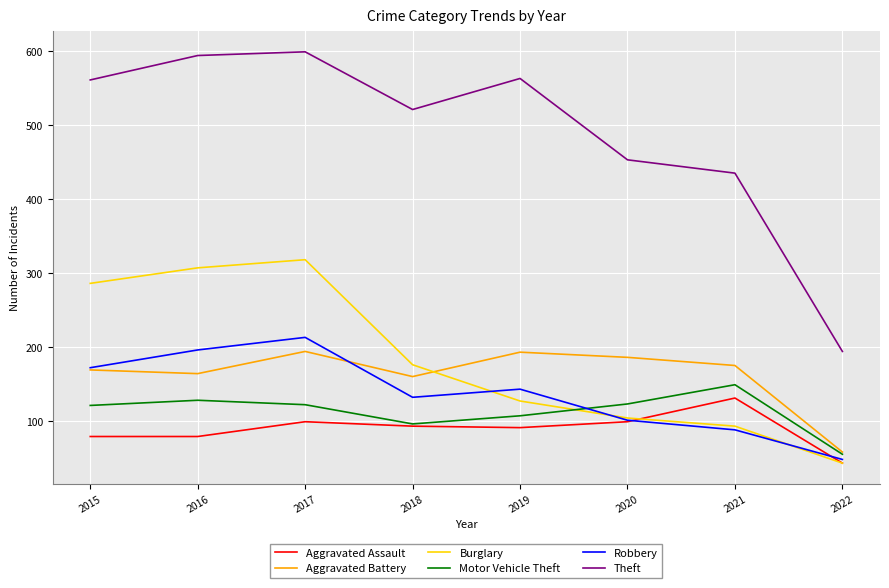

True or false: Theft and Burglary cross at least once.

False